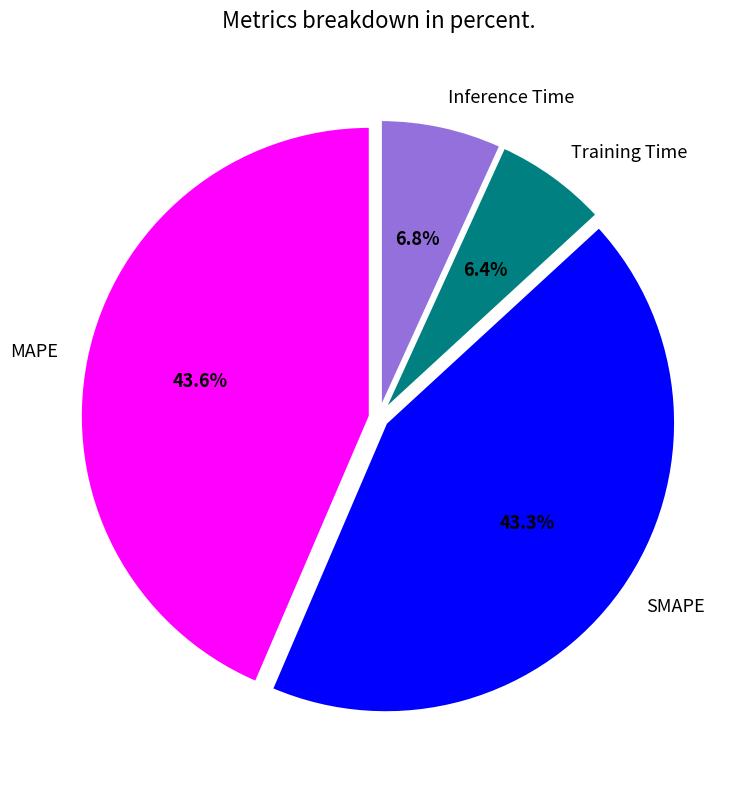

To the nearest percent, what is the average slice percentage?

25%